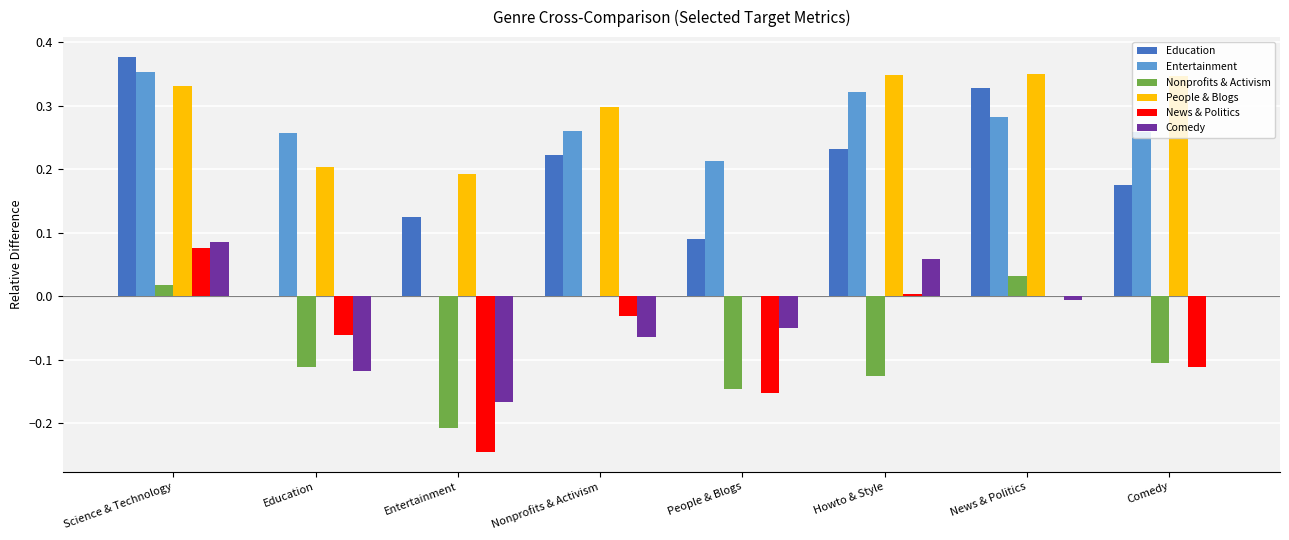

The Nonprofits & Activism series shows -0.2 at Education. True or false?

False